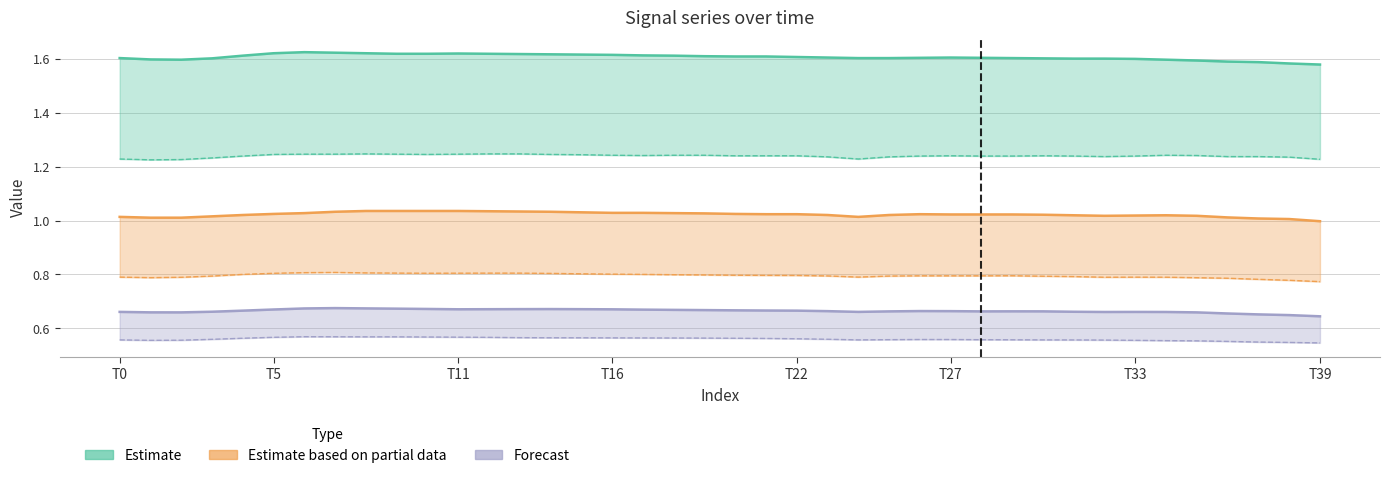

What is the maximum value shown in the chart?

1.6